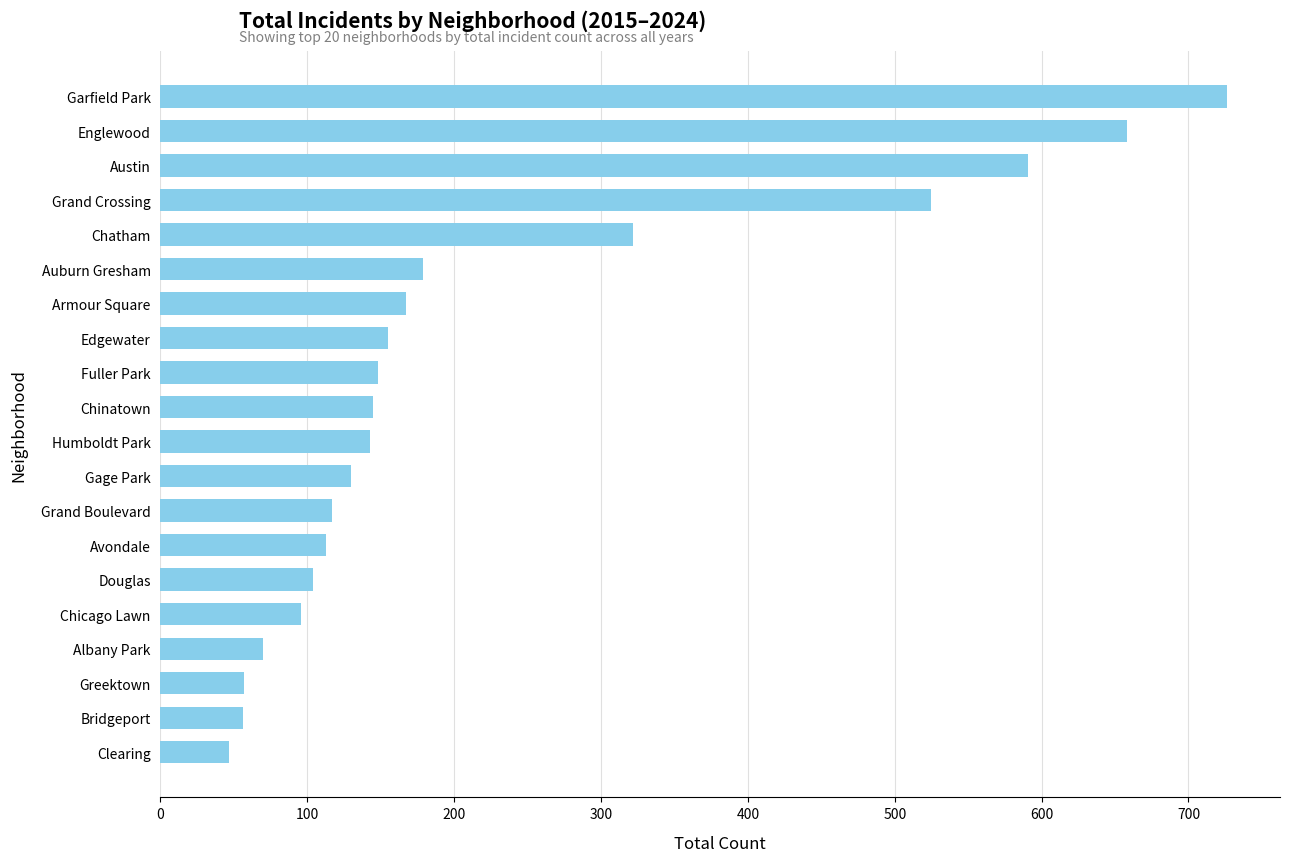

The chart shows a value of 892 at Englewood. True or false?

False